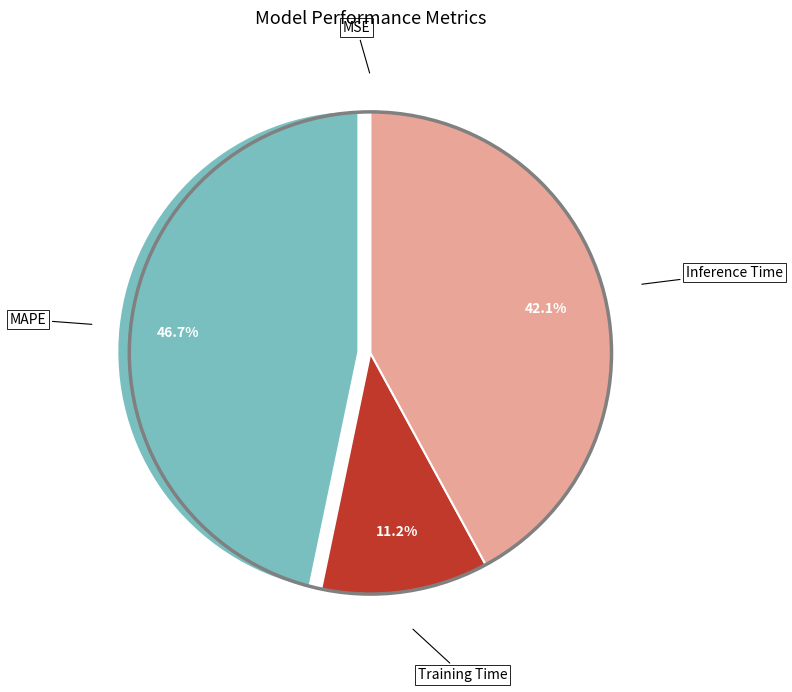

Is there any slice that represents more than half of the pie?

No